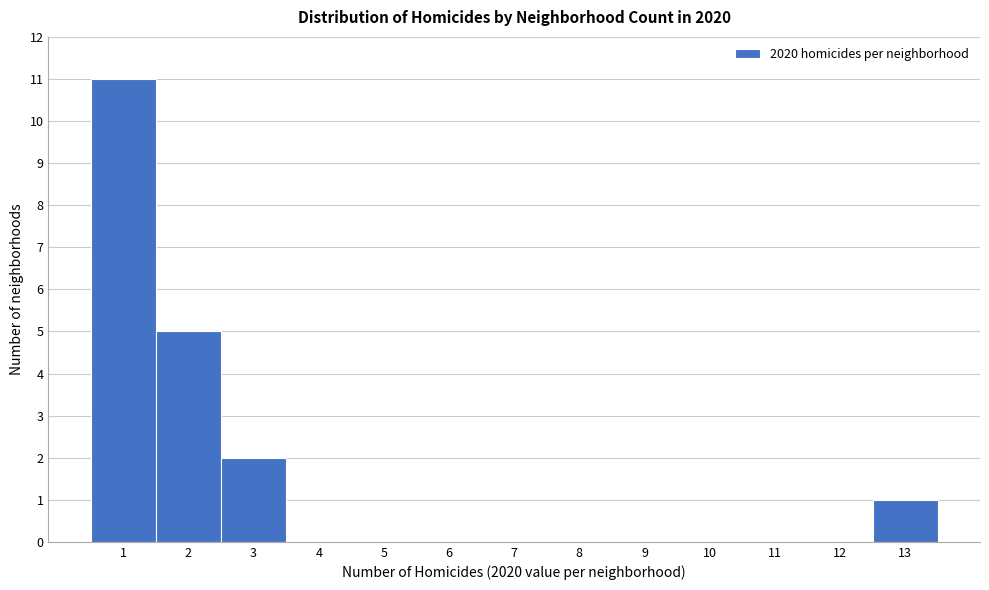

Reading left to right, transcribe this chart: for each bar, give the range it covers on the x-axis and its height. The values are not printed on the chart, so give them approximately, as read against the axis.

0.5 to 1.5: 11
1.5 to 2.5: 5
2.5 to 3.5: 2
3.5 to 4.5: 0
4.5 to 5.5: 0
5.5 to 6.5: 0
6.5 to 7.5: 0
7.5 to 8.5: 0
8.5 to 9.5: 0
9.5 to 10.5: 0
10.5 to 11.5: 0
11.5 to 12.5: 0
12.5 to 13.5: 1